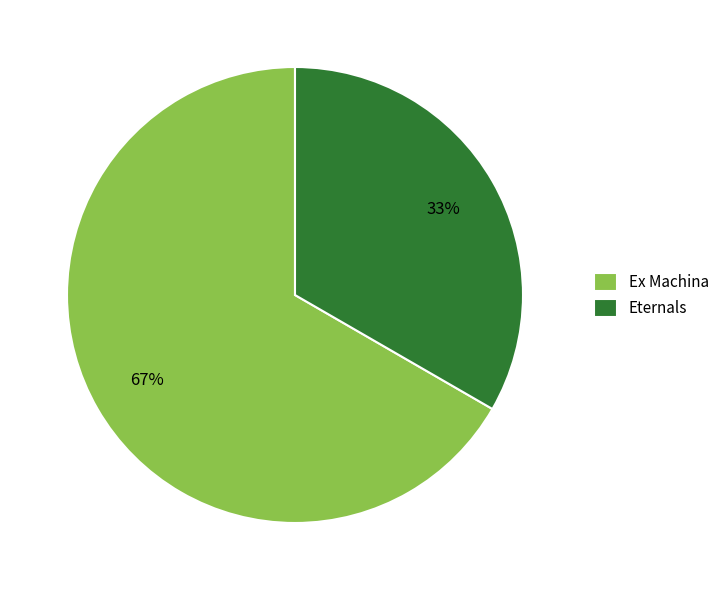

Approximately how many times larger is the value at Eternals compared to Ex Machina?

0.5